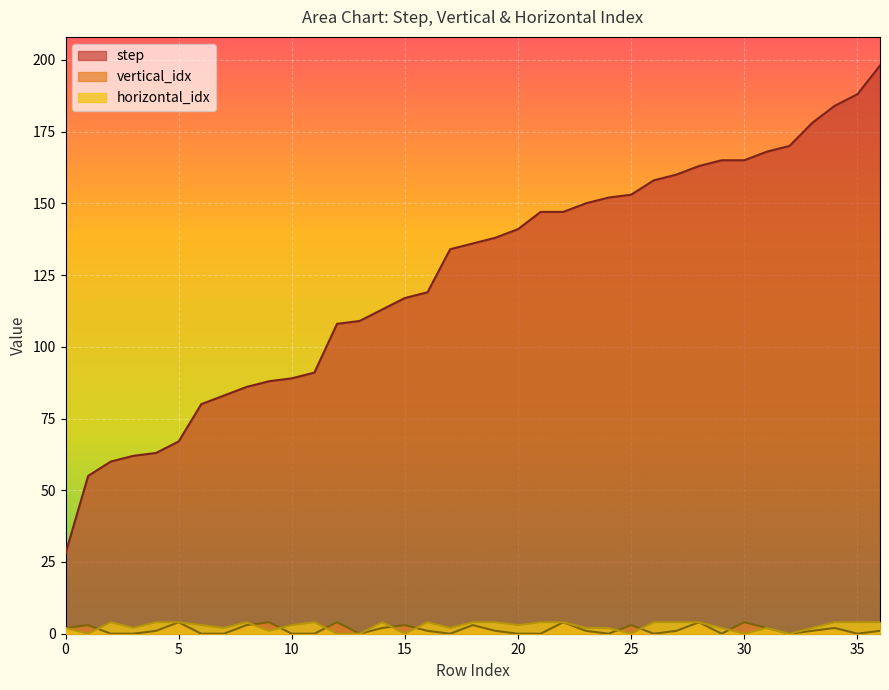

Which label corresponds to the largest value in the chart?

36